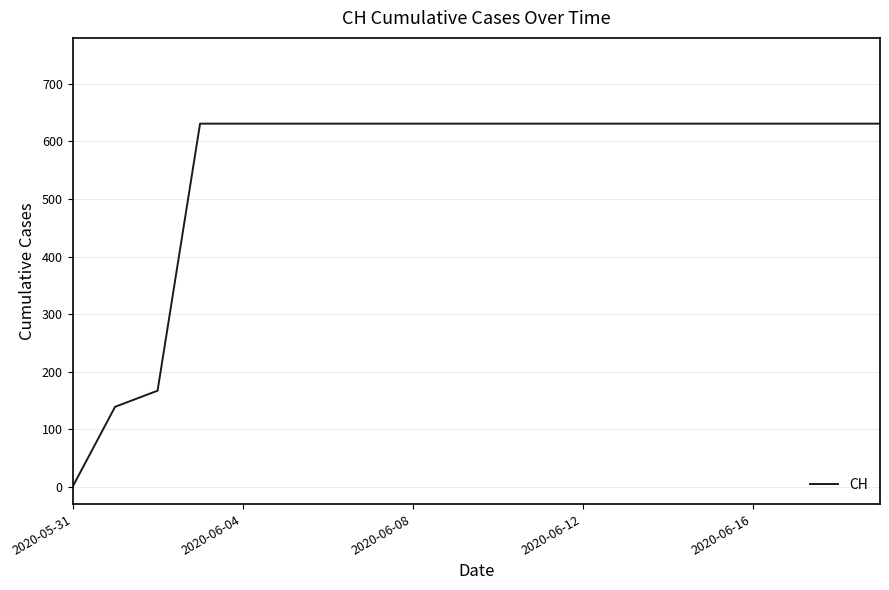

What is the greatest value displayed?

631